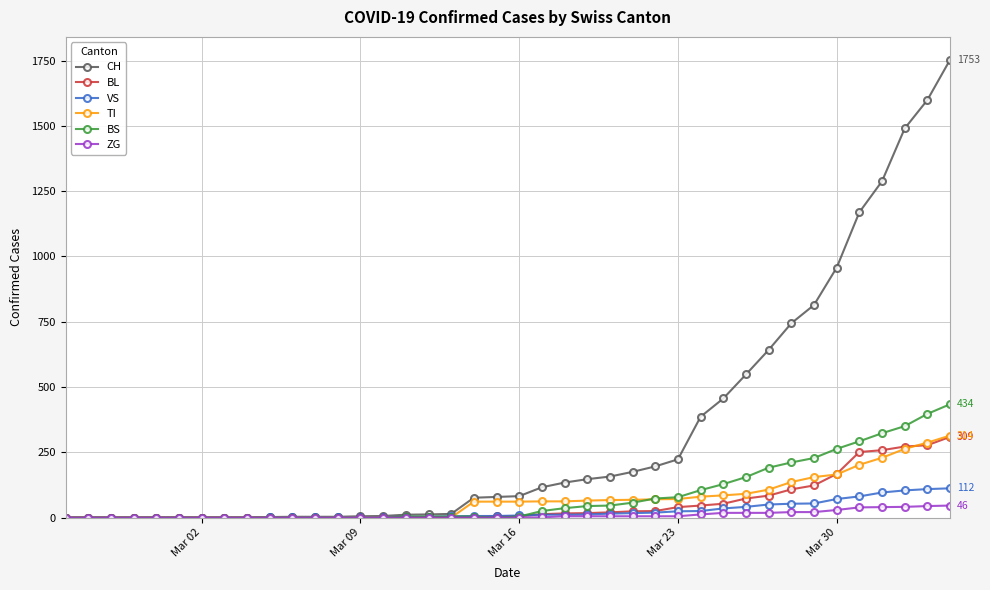

Which series has the largest total across all categories?

CH